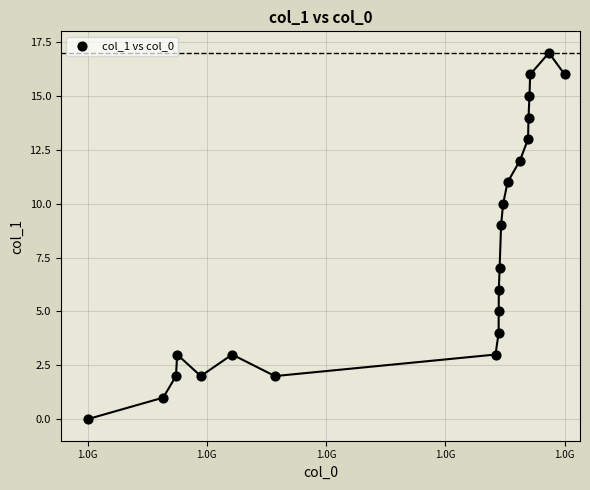

List the coordinates of all points as (Y, X) pairs, reading left to right.

(0, 1456872972)  (1, 1459350335)  (2, 1459768291)  (3, 1459807906)  (2, 1460581898)  (3, 1461607912)  (2, 1463008386)  (3, 1470233607)  (4, 1470334414)  (5, 1470338003)  (6, 1470341614)  (7, 1470366783)  (9, 1470415852)  (10, 1470481954)  (11, 1470629581)  (12, 1471032781)  (13, 1471299235)  (14, 1471313571)  (15, 1471346000)  (16, 1471367581)  (17, 1471983205)  (16, 1472497973)